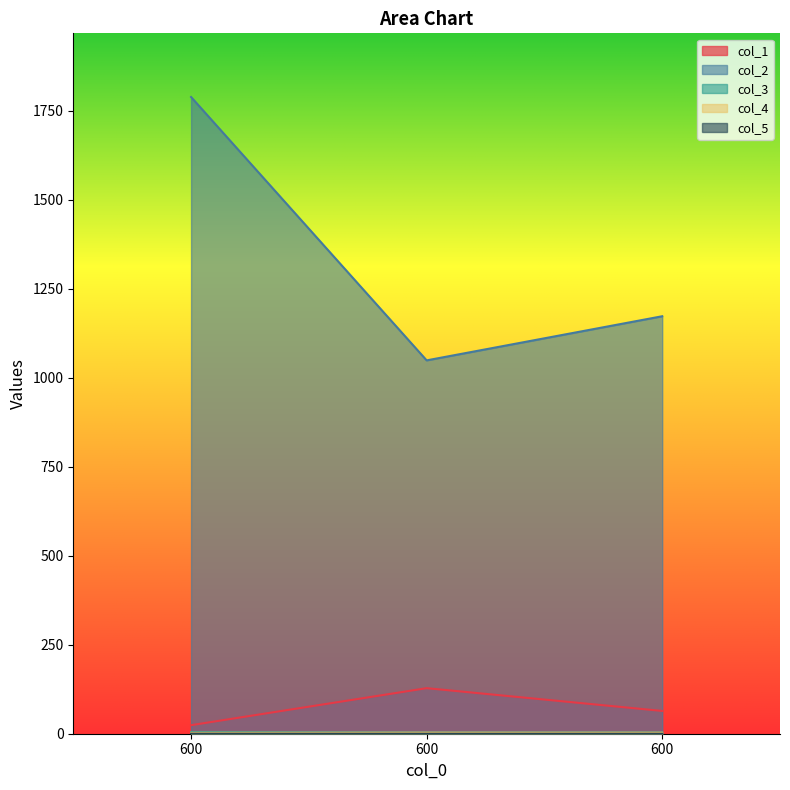

At which label is col_5 closest to 0?

600